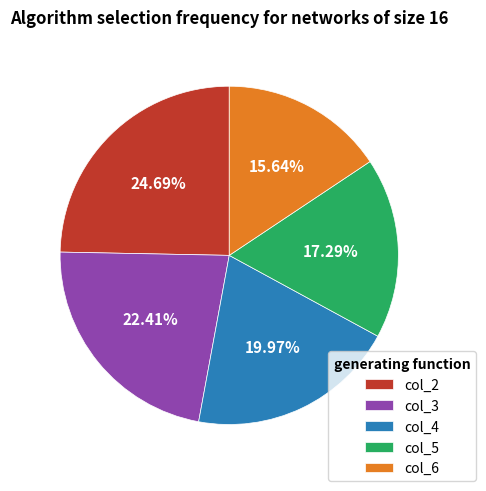

Is there a majority slice in this chart?

No